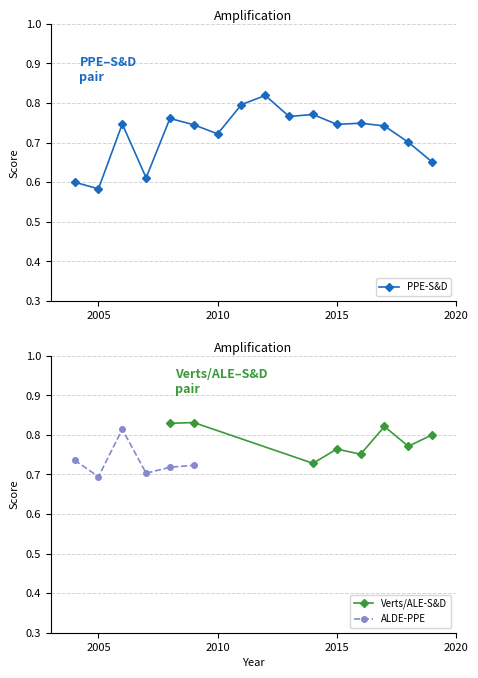

Which category has the lowest value in the PPE-S&D series?

2005